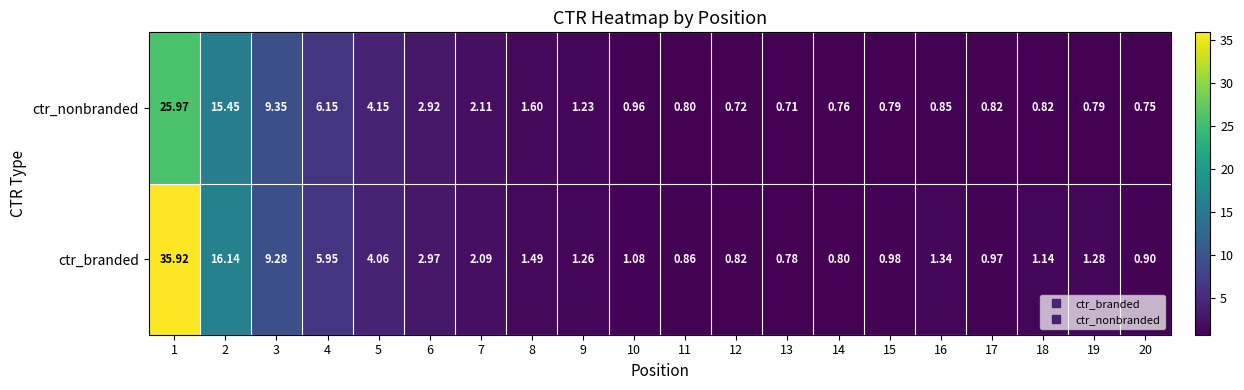

How many distinct data groups are displayed?

2